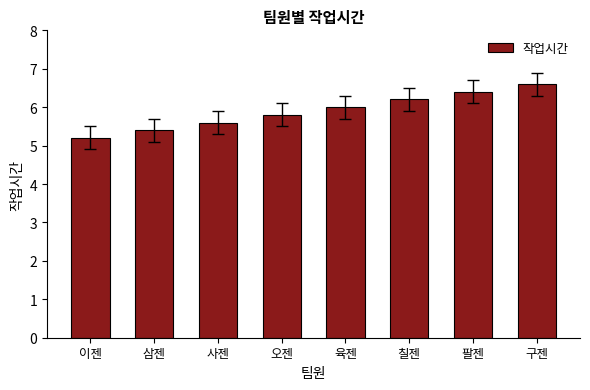

What is the sum of the values at 삼젠 and 사젠?

11.0